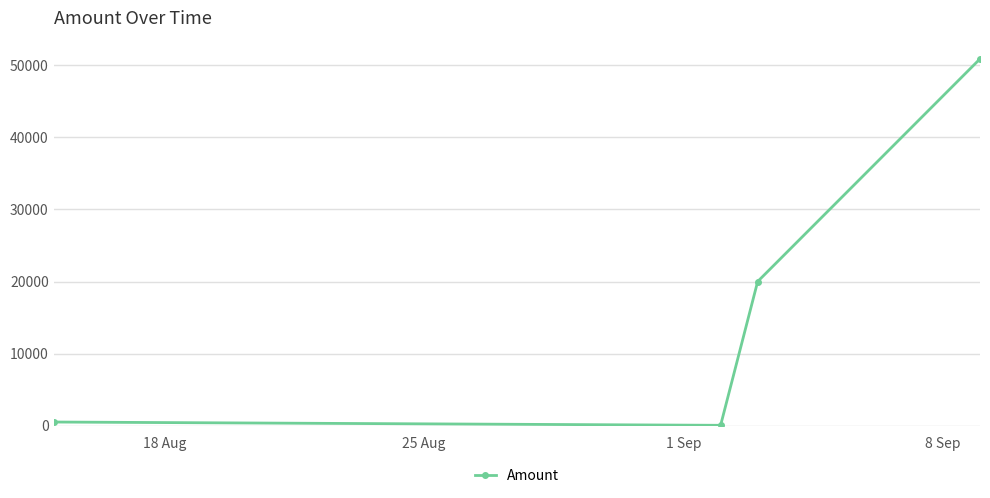

True or false: the data has more than 1 interior local peaks.

False